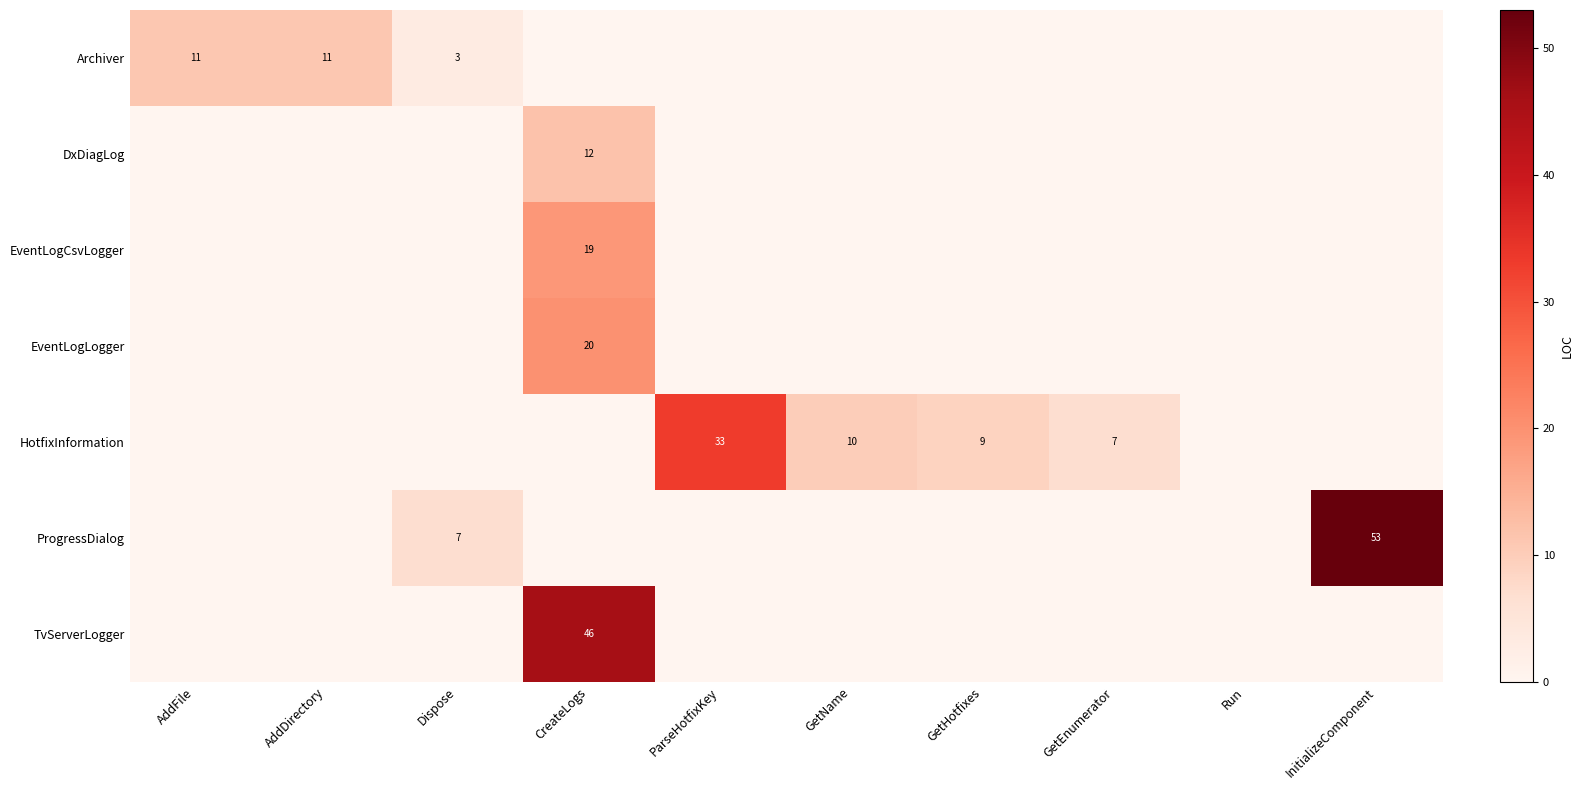

The value of TvServerLogger at CreateLogs is 67. True or false?

False